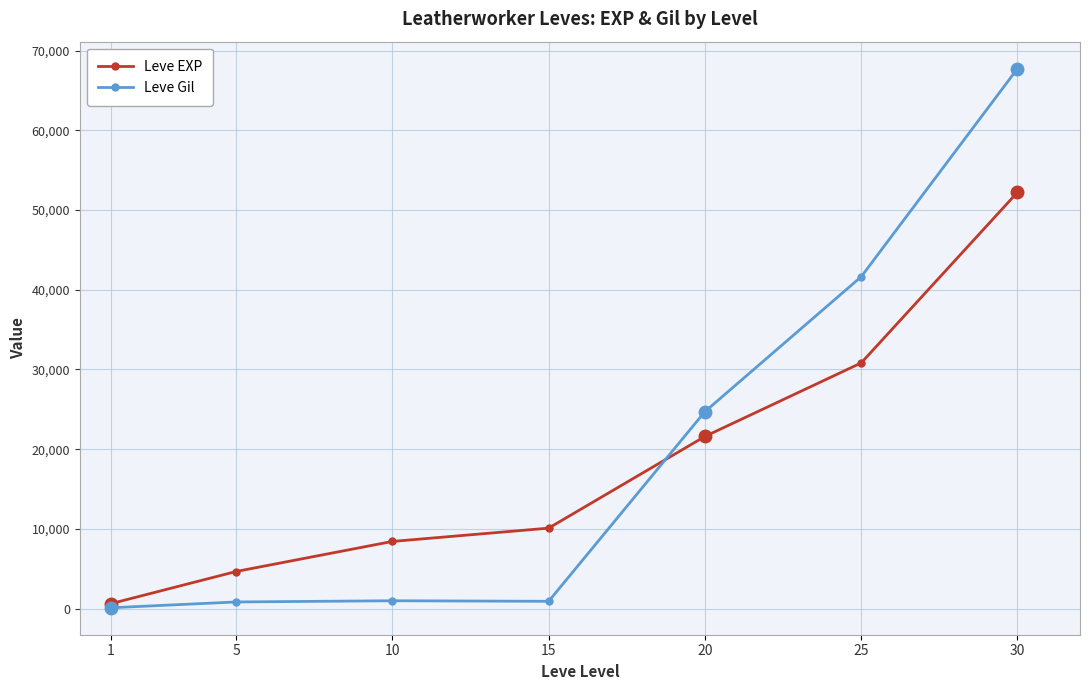

Is the value of Leve EXP at 20 greater than the value of Leve Gil at 10?

Yes